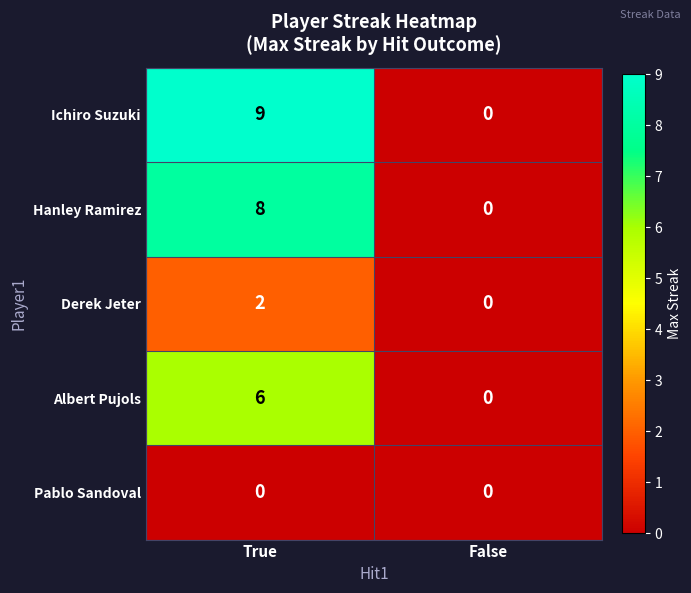

Reading left to right, what are all the values shown in this chart?

Ichiro Suzuki: True=9	False=0
Hanley Ramirez: True=8	False=0
Derek Jeter: True=2	False=0
Albert Pujols: True=6	False=0
Pablo Sandoval: True=0	False=0